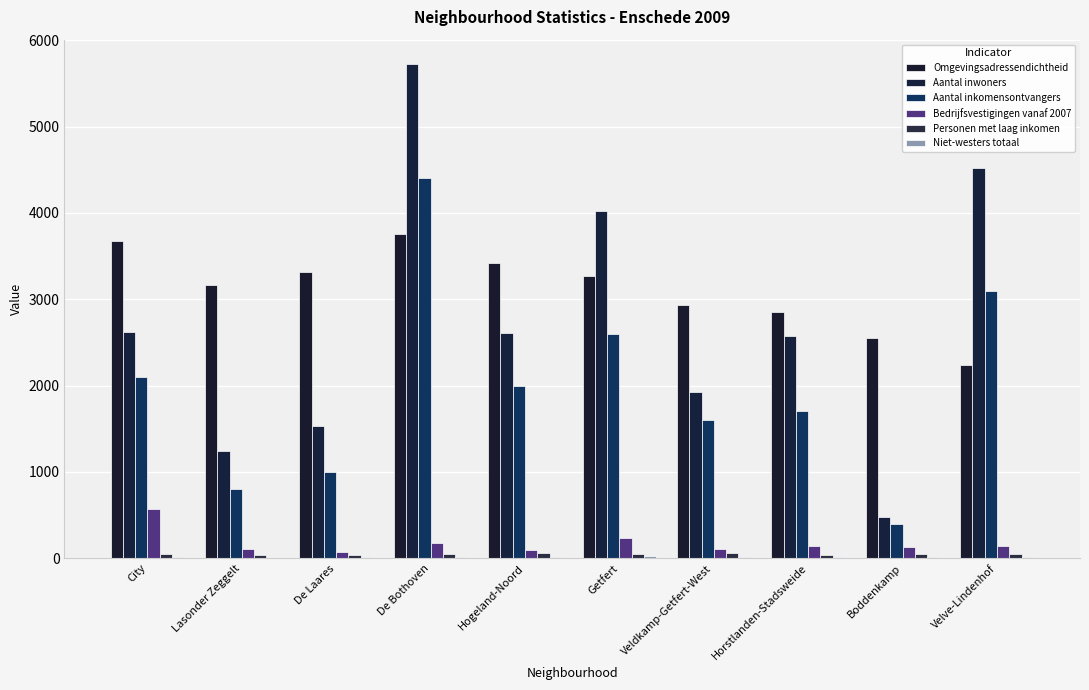

Is it true that Aantal inwoners equals 4020 at Getfert?

True